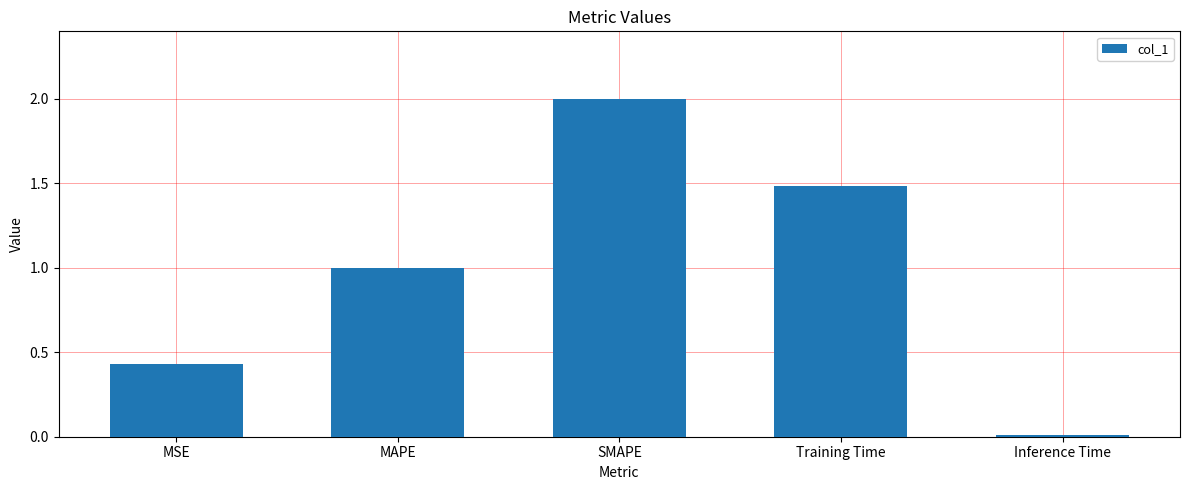

Rank the categories by value from lowest to highest.

Inference Time, MSE, MAPE, Training Time, SMAPE